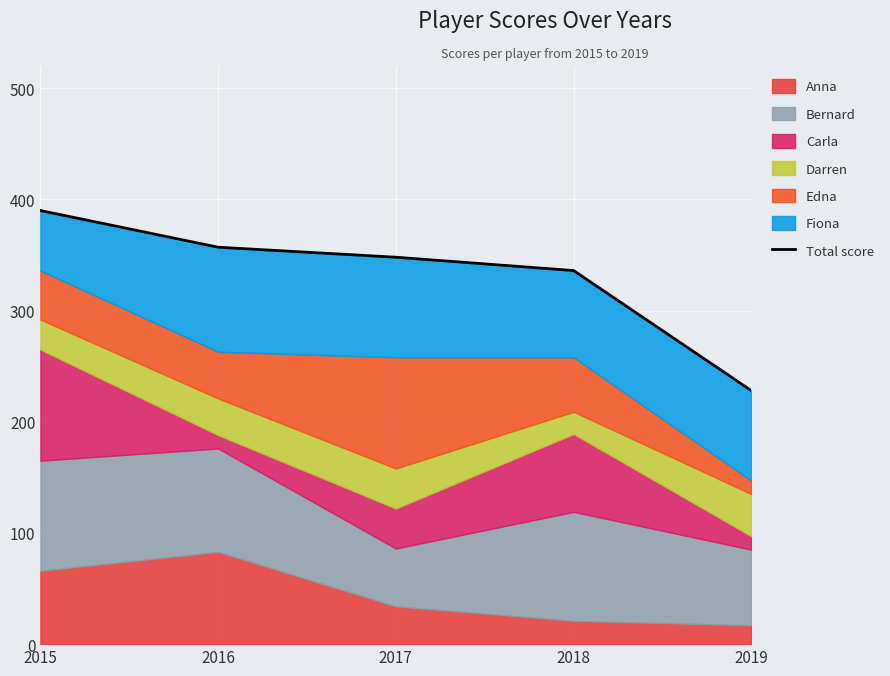

Reading left to right, list all the values displayed in this chart.

390	357	348	336	228